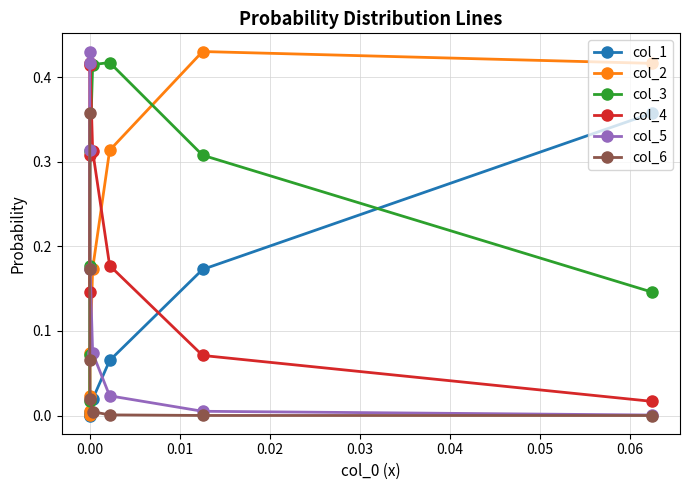

True or false: col_3 and col_4 cross at least once.

True